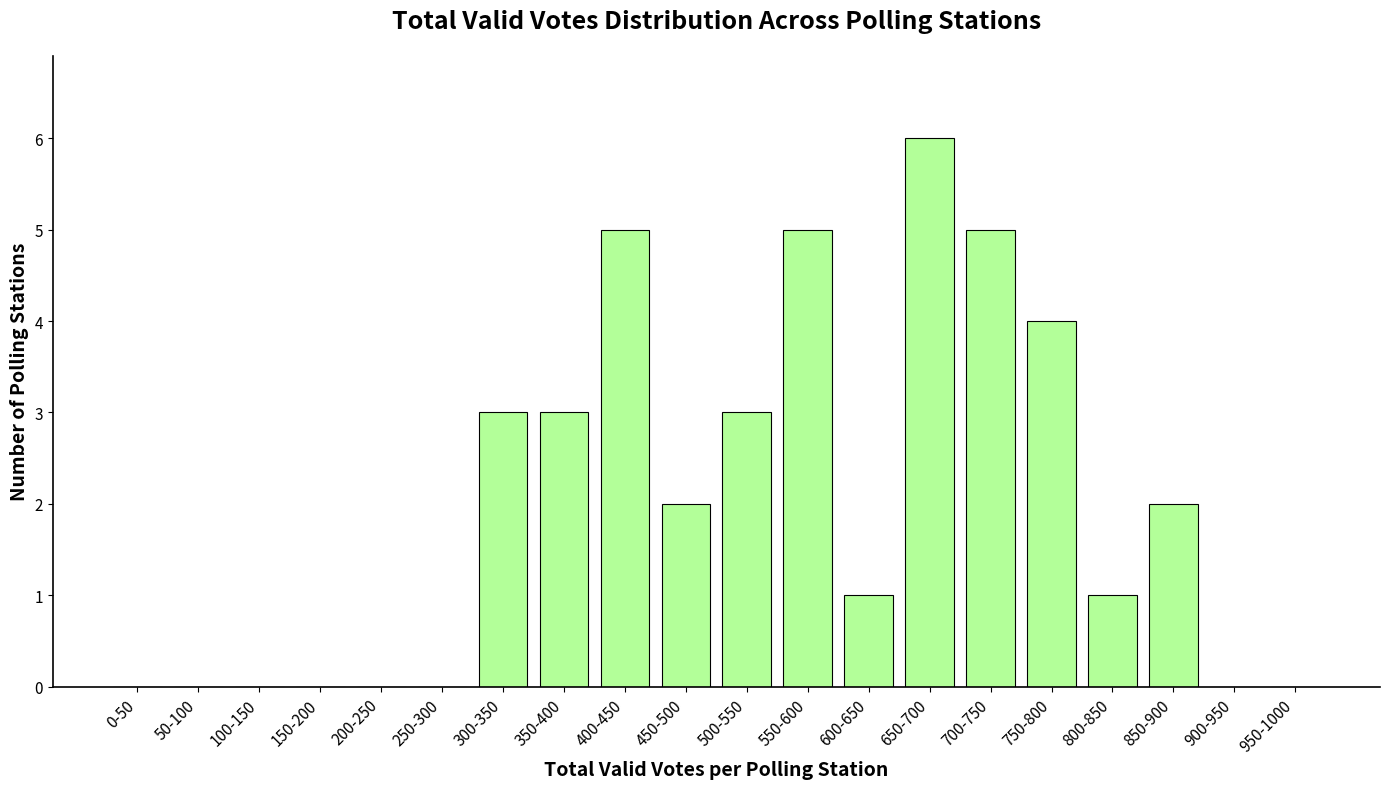

Reading left to right, list all the values displayed in this chart.

0-50=0	50-100=0	100-150=0	150-200=0	200-250=0	250-300=0	300-350=3	350-400=3	400-450=5	450-500=2	500-550=3	550-600=5	600-650=1	650-700=6	700-750=5	750-800=4	800-850=1	850-900=2	900-950=0	950-1000=0